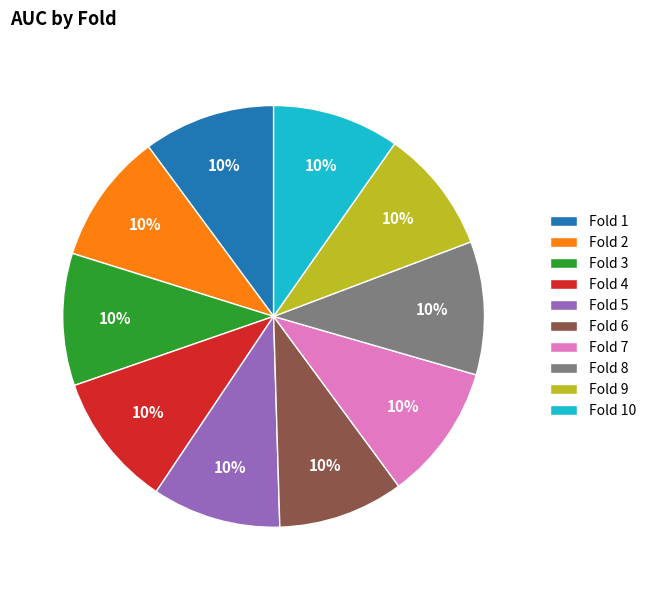

Does Fold 10 account for over 50% of the chart?

No